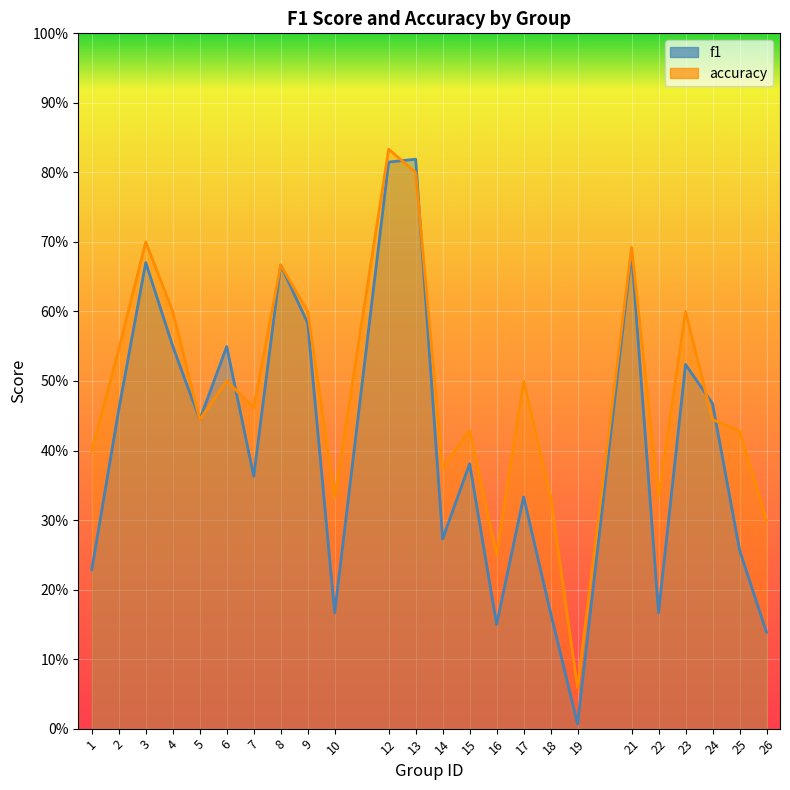

What is the difference between the accuracy values at 12 and 26?

0.5